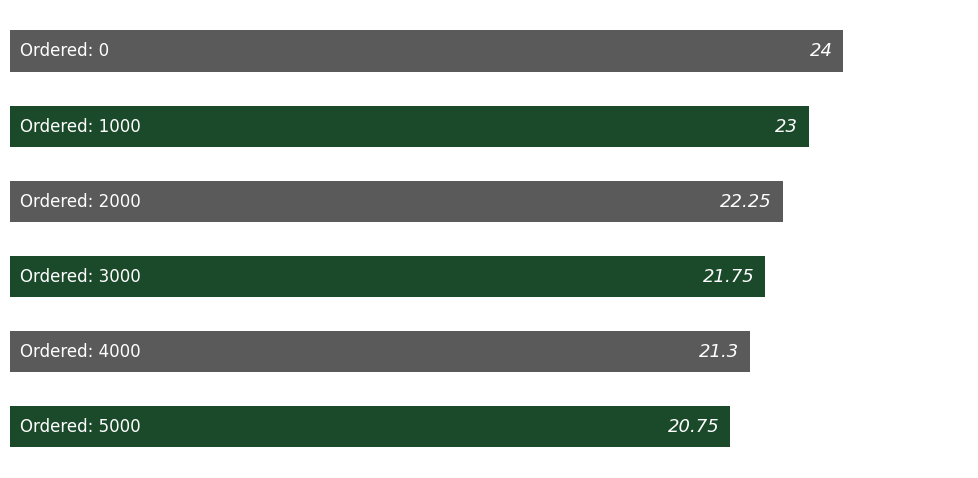

How many bars are there in total?

6